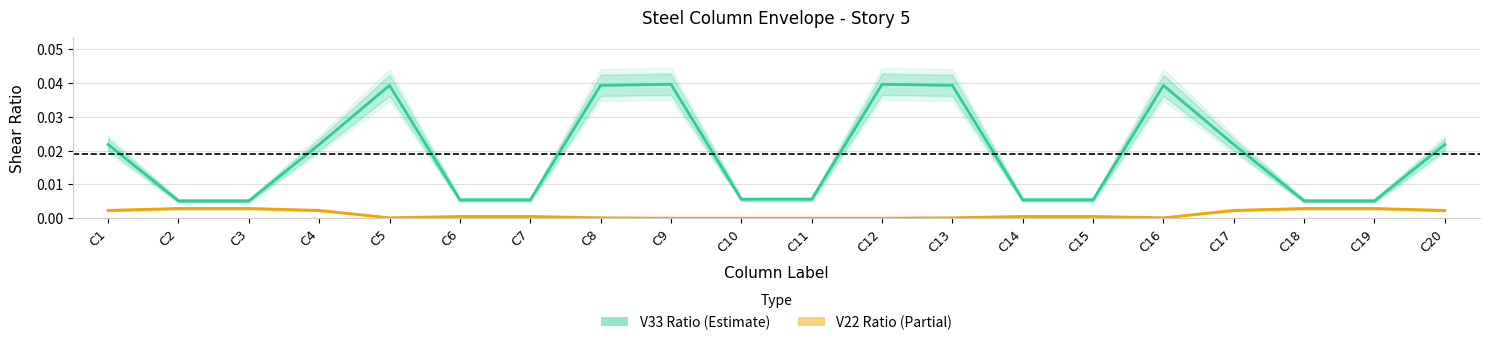

List the series in order of their overall mean, lowest first.

V22 Ratio (Partial), V33 Ratio (Estimate)